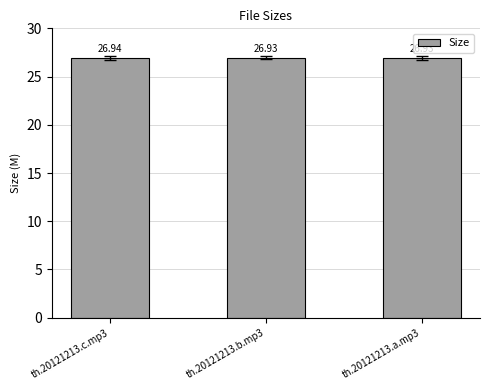

What is the value of the 1st bar from the left?

26.9